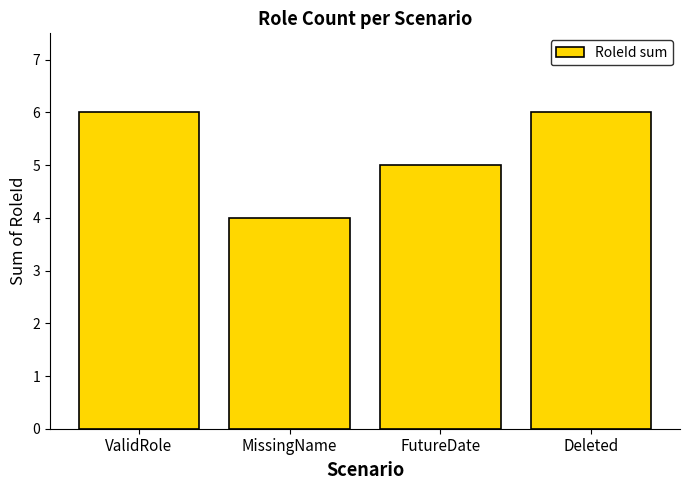

The chart shows a value of 1 at MissingName. True or false?

False